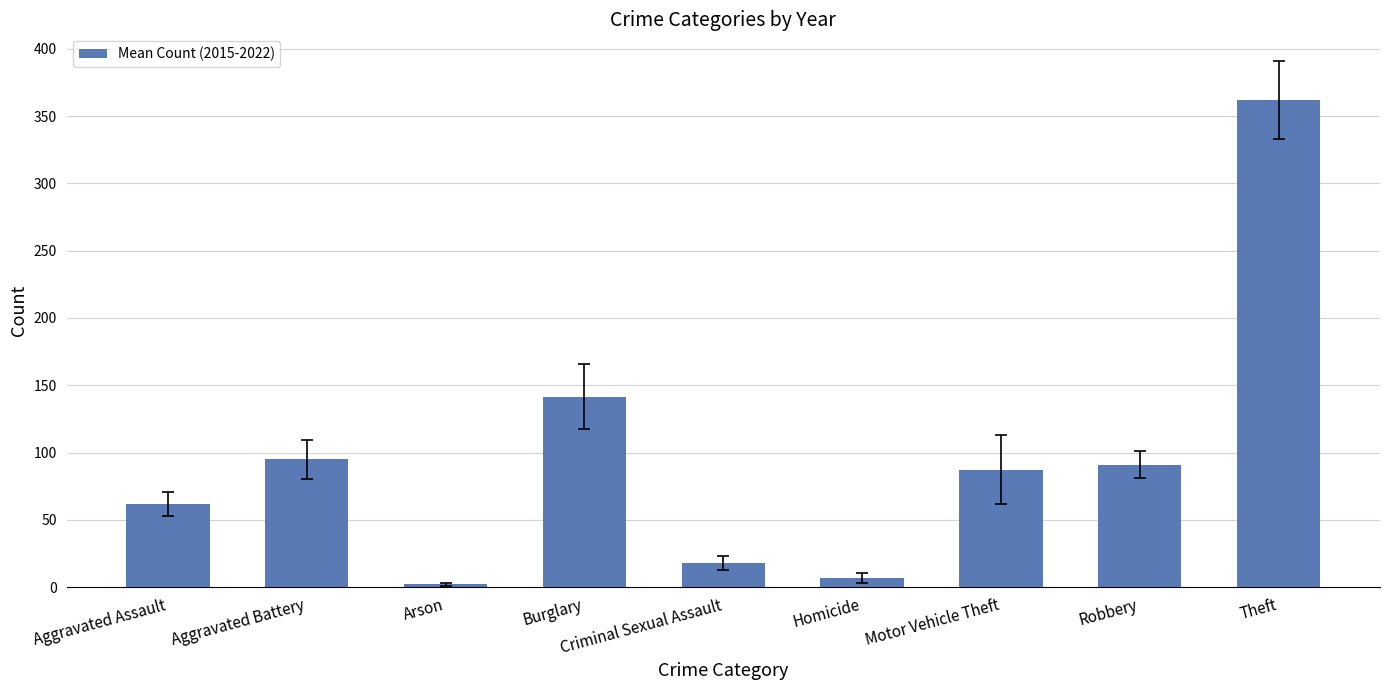

Rank the categories by value from lowest to highest.

Arson, Homicide, Criminal Sexual Assault, Aggravated Assault, Motor Vehicle Theft, Robbery, Aggravated Battery, Burglary, Theft